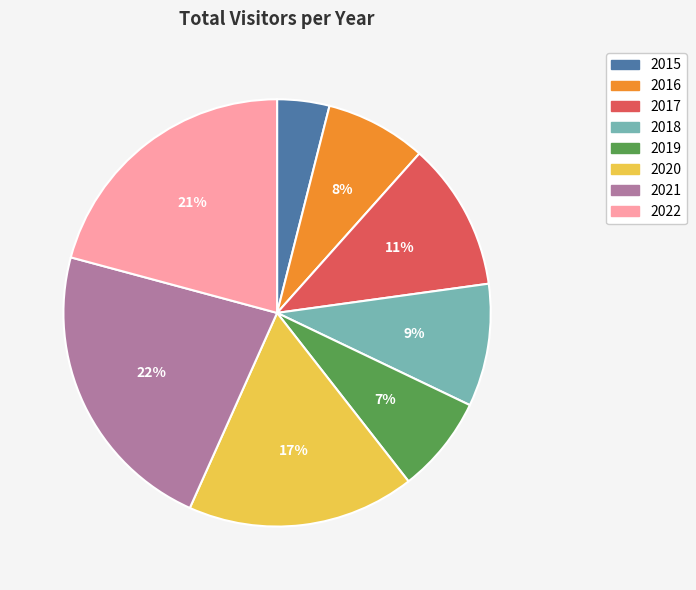

Does 2021 account for over 50% of the chart?

No